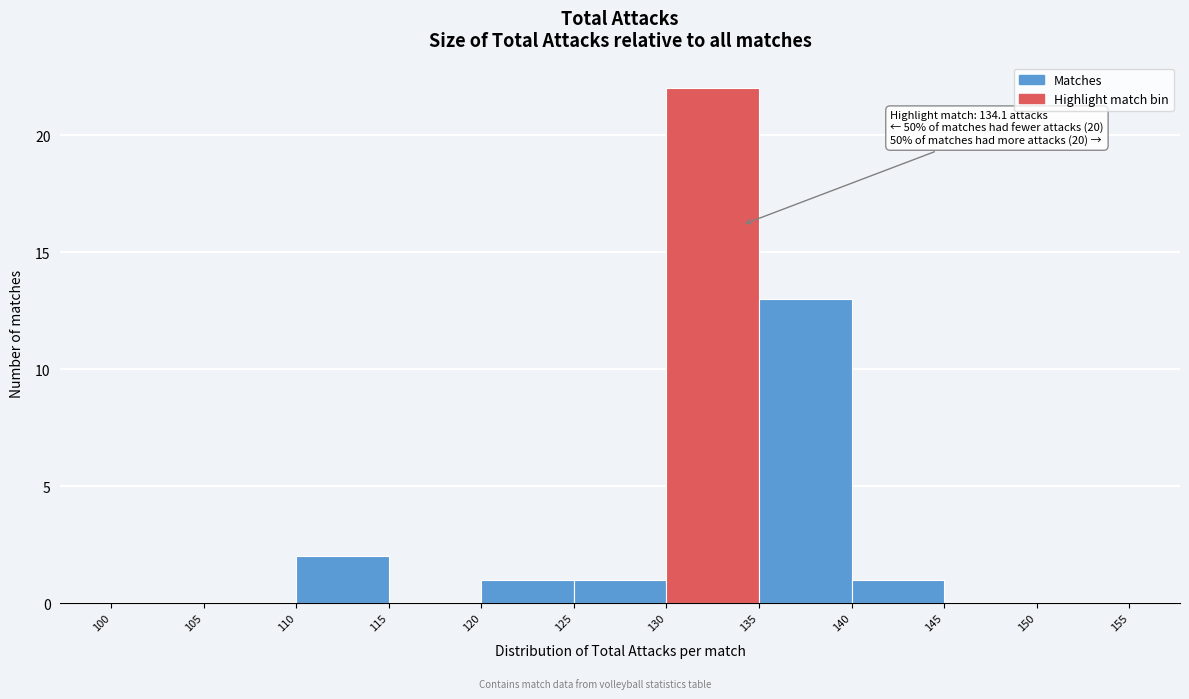

Over which range of the x-axis is the bar tallest?

130 to 135